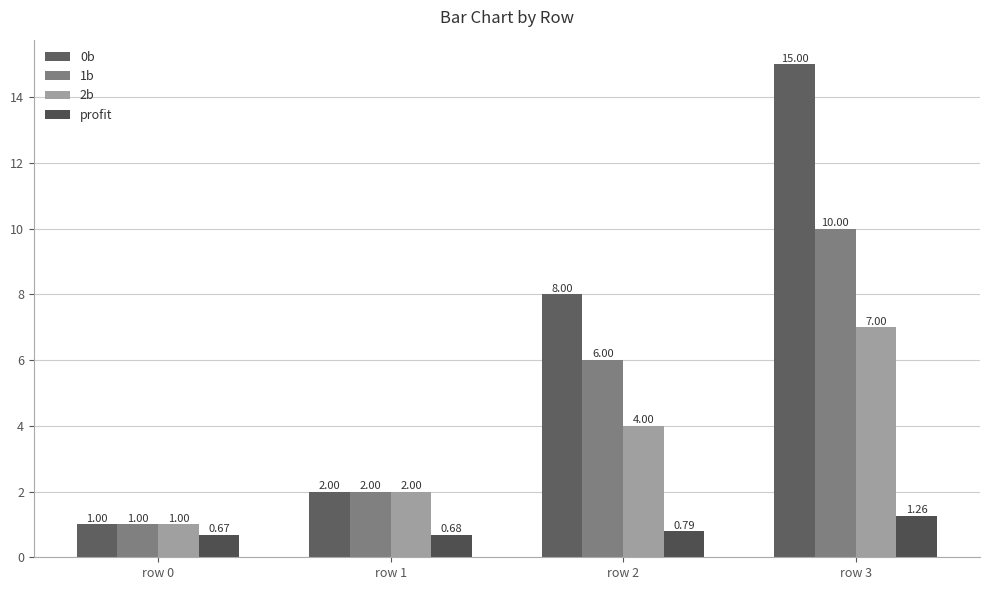

How many distinct data groups are displayed?

4